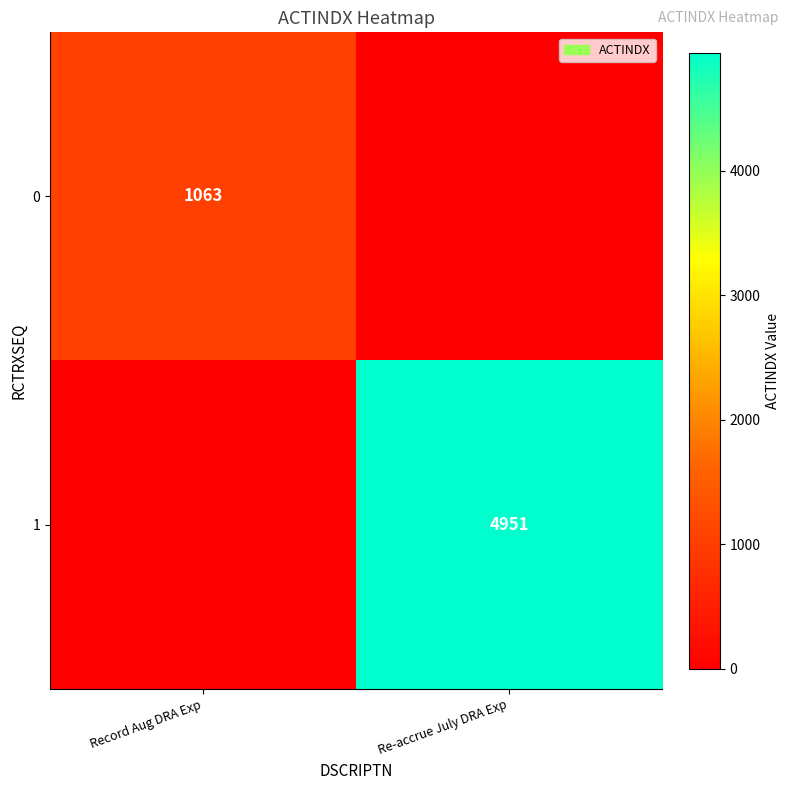

Is it true that 1 equals 2861 at Re-accrue July DRA Exp?

False